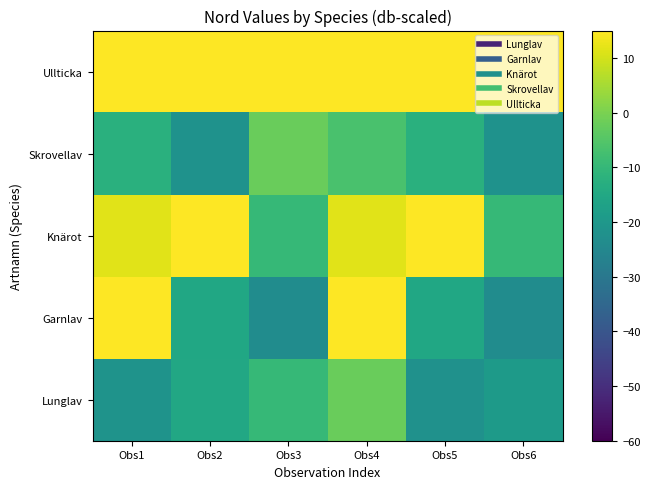

Rank the series at Obs1 from highest to lowest value.

Garnlav, Ullticka, Knärot, Skrovellav, Lunglav